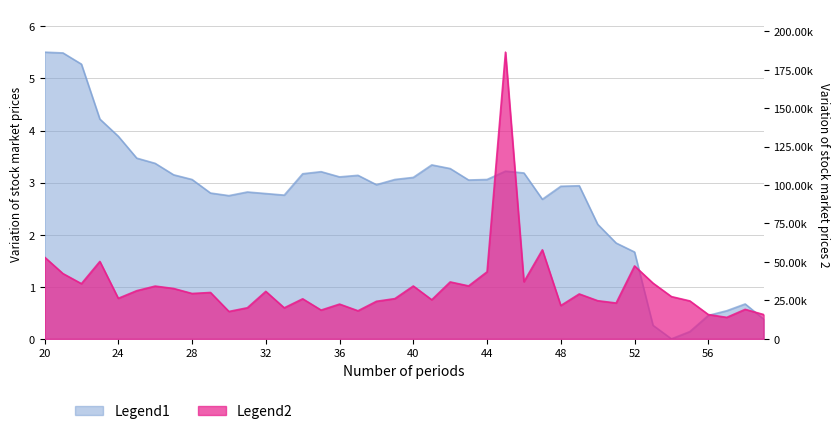

How many lines are shown in the chart?

2